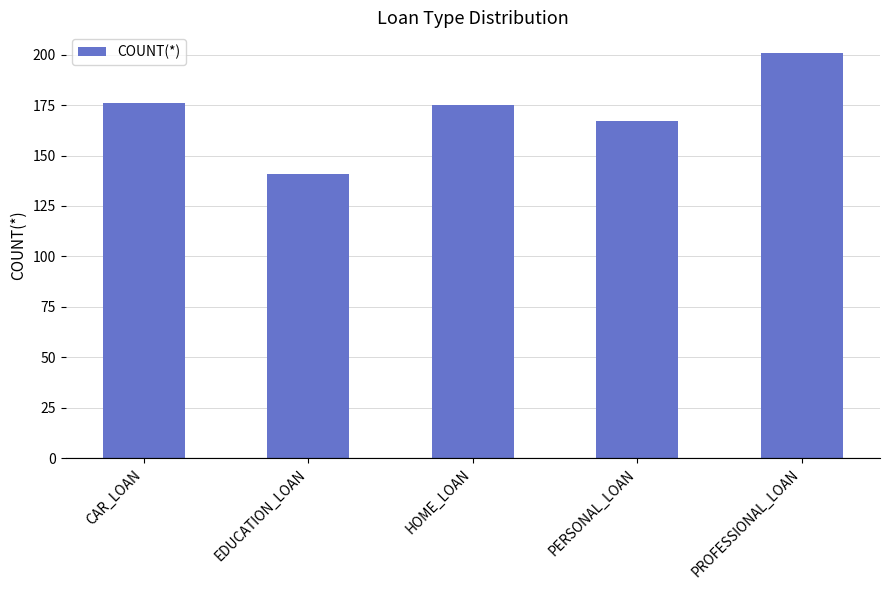

What is the difference between the maximum and minimum values?

60